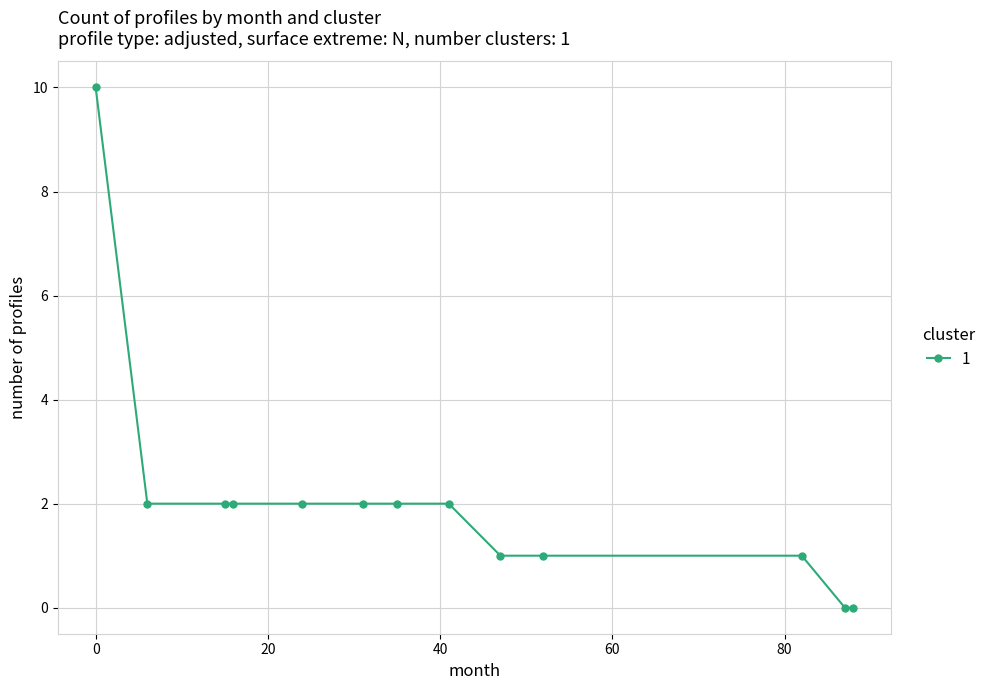

Is this an area chart (filled region under the line)?

No